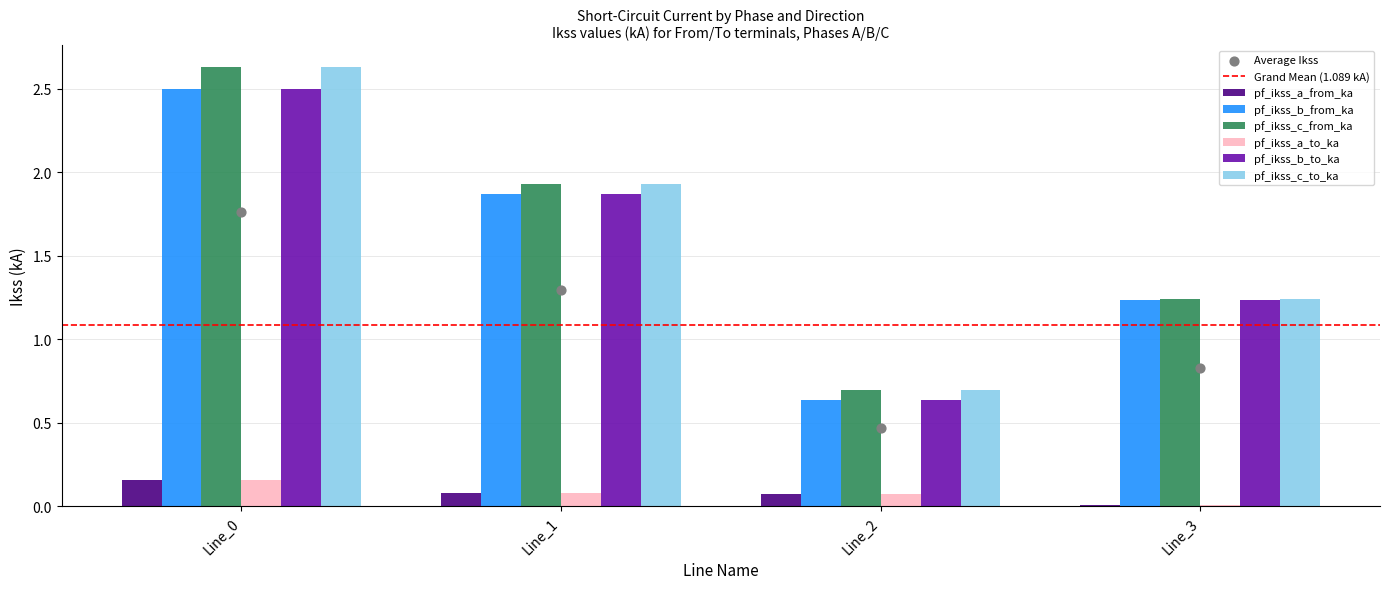

At which category is the sum across all series the highest?

Line_0